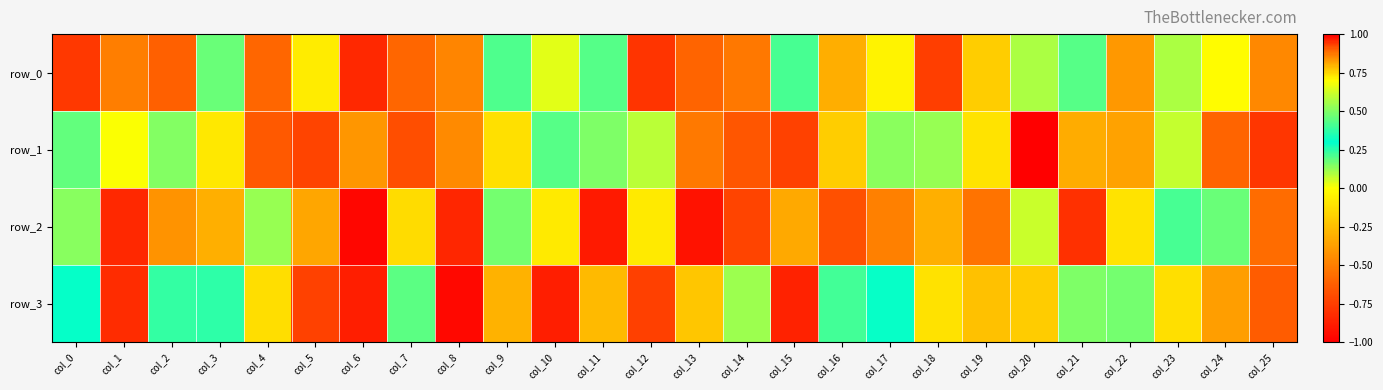

Reading left to right, list all the values displayed in this chart.

row_0: col_0=-0.8	col_1=-0.5	col_2=-0.6	col_3=0.2	col_4=-0.6	col_5=-0.1	col_6=1.0	col_7=-0.6	col_8=0.9	col_9=0.2	col_10=0.7	col_11=0.2	col_12=-0.8	col_13=-0.6	col_14=-0.5	col_15=0.2	col_16=-0.3	col_17=-0.0	col_18=-0.8	col_19=0.8	col_20=0.6	col_21=0.4	col_22=-0.4	col_23=0.1	col_24=-0.0	col_25=-0.5
row_1: col_0=0.2	col_1=0.7	col_2=0.5	col_3=-0.1	col_4=-0.6	col_5=-0.7	col_6=-0.4	col_7=-0.7	col_8=-0.5	col_9=-0.1	col_10=0.4	col_11=0.5	col_12=0.6	col_13=0.9	col_14=-0.7	col_15=-0.7	col_16=0.8	col_17=0.1	col_18=0.5	col_19=-0.1	col_20=-1.0	col_21=-0.3	col_22=-0.4	col_23=0.6	col_24=-0.6	col_25=-0.8
row_2: col_0=0.5	col_1=1.0	col_2=-0.4	col_3=0.8	col_4=0.1	col_5=-0.3	col_6=-1.0	col_7=-0.1	col_8=-0.9	col_9=0.5	col_10=-0.1	col_11=-0.9	col_12=-0.1	col_13=-0.9	col_14=-0.7	col_15=0.8	col_16=-0.7	col_17=-0.5	col_18=0.8	col_19=0.9	col_20=0.6	col_21=-0.8	col_22=-0.1	col_23=0.4	col_24=0.2	col_25=-0.6
row_3: col_0=0.3	col_1=-0.8	col_2=0.4	col_3=0.2	col_4=-0.1	col_5=-0.7	col_6=-0.9	col_7=0.4	col_8=1.0	col_9=-0.3	col_10=-0.9	col_11=-0.3	col_12=-0.7	col_13=-0.2	col_14=0.5	col_15=-0.9	col_16=0.4	col_17=0.3	col_18=-0.1	col_19=0.8	col_20=-0.2	col_21=0.5	col_22=0.5	col_23=0.7	col_24=-0.4	col_25=-0.6